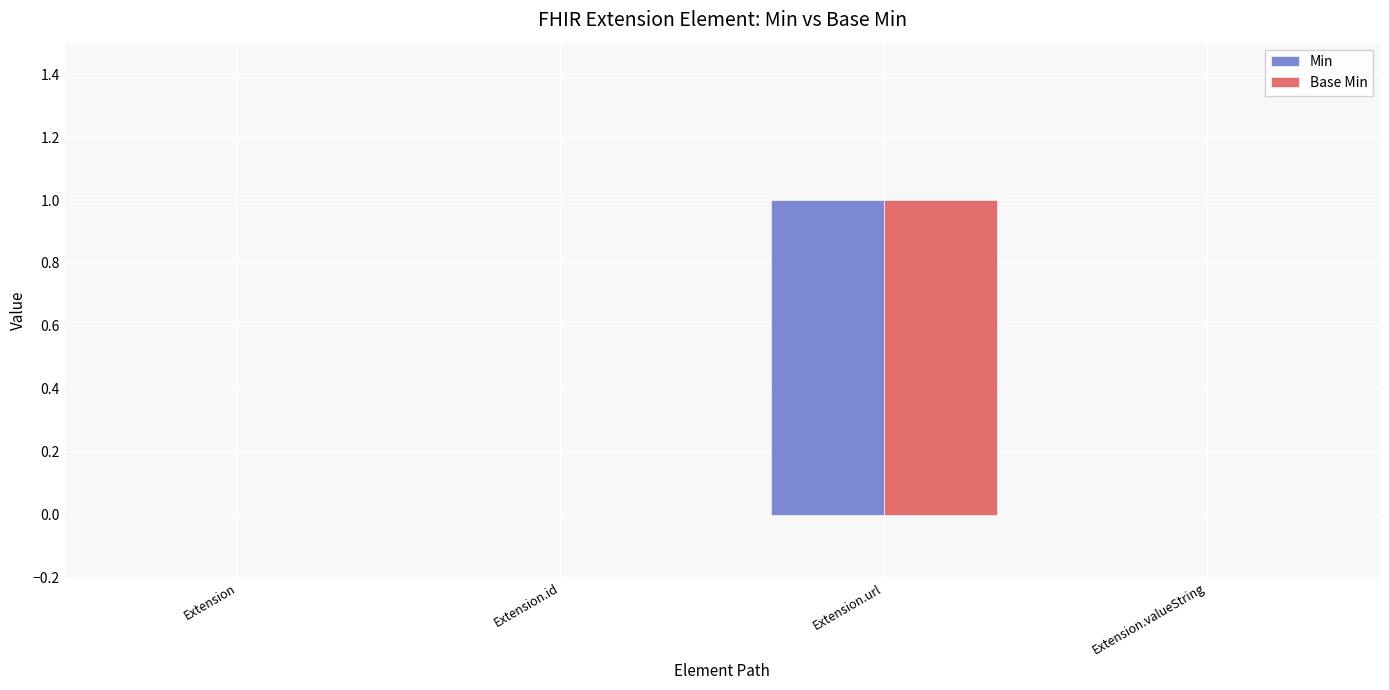

Is the value of Min at Extension.valueString greater than the value of Base Min at Extension.url?

No